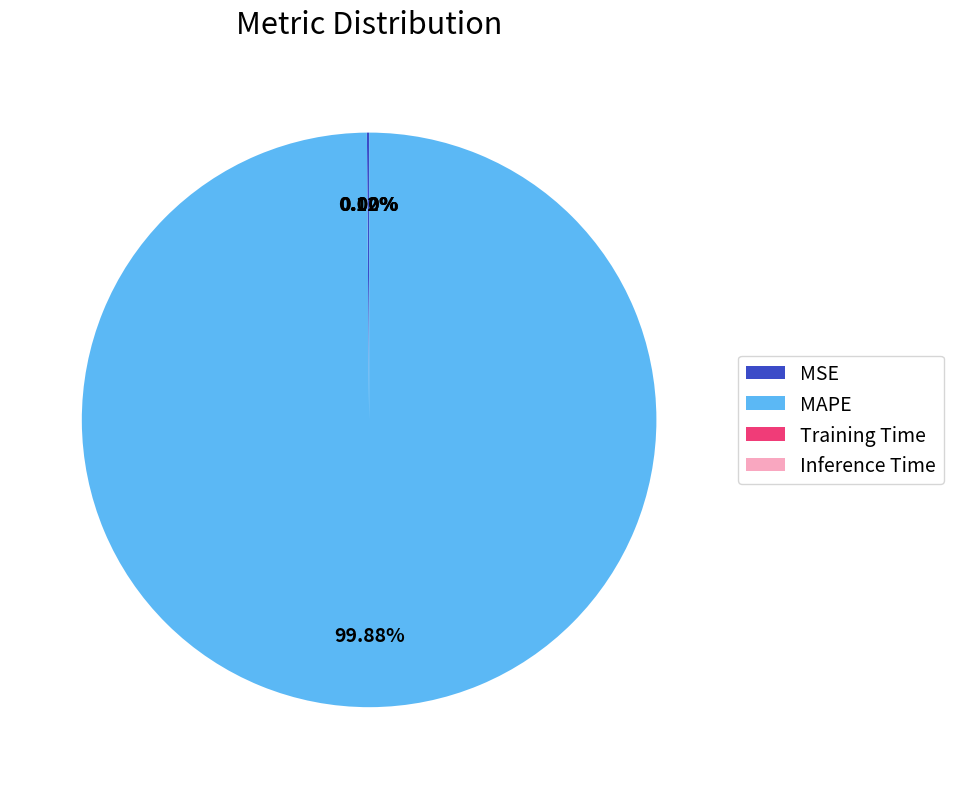

Which category has the biggest portion of the pie?

MAPE